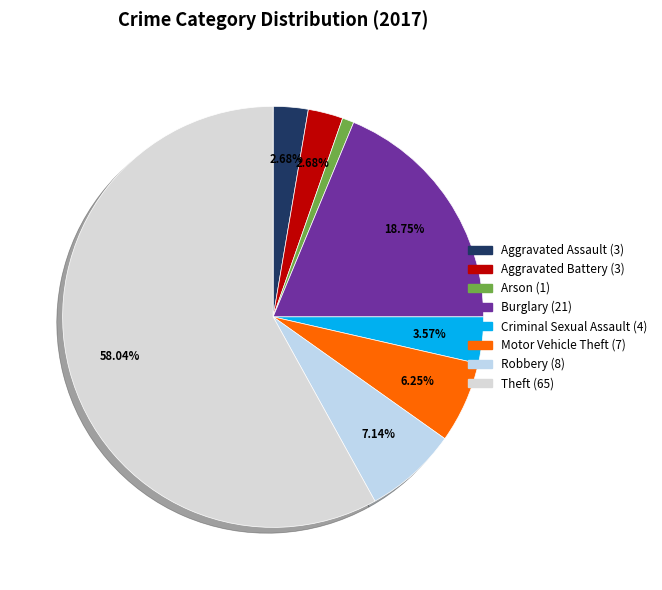

To the nearest percent, what is the difference between the Theft and Robbery slice percentages?

51%